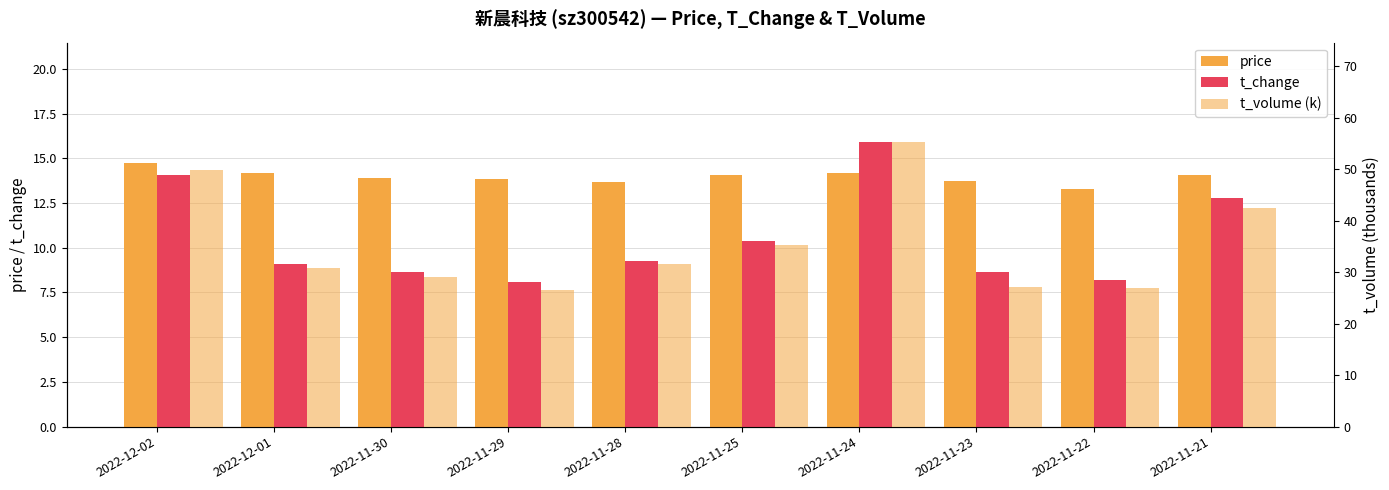

Rank the series by their maximum value, from highest to lowest.

t_volume (k), t_change, price